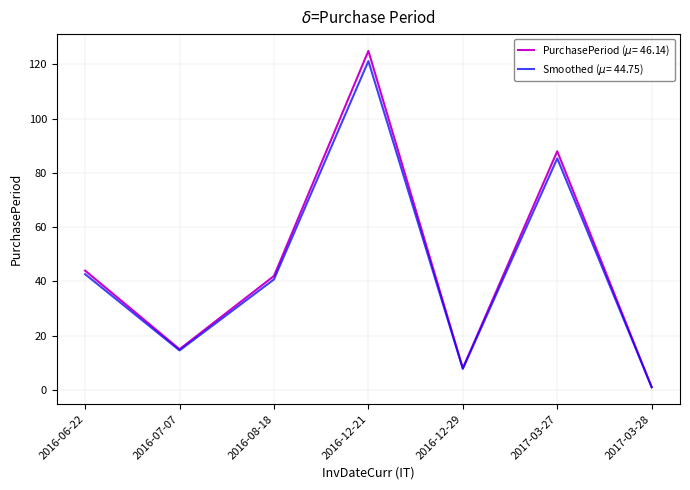

What position from the right is 2016-07-07?

6